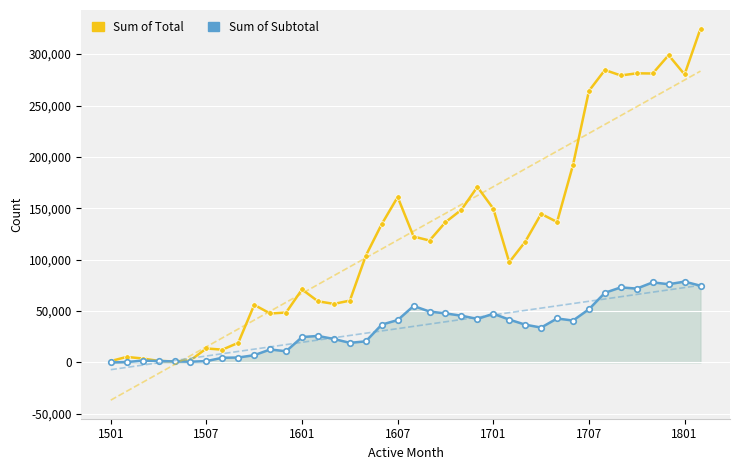

Which series has the widest spread of values?

Sum of Total